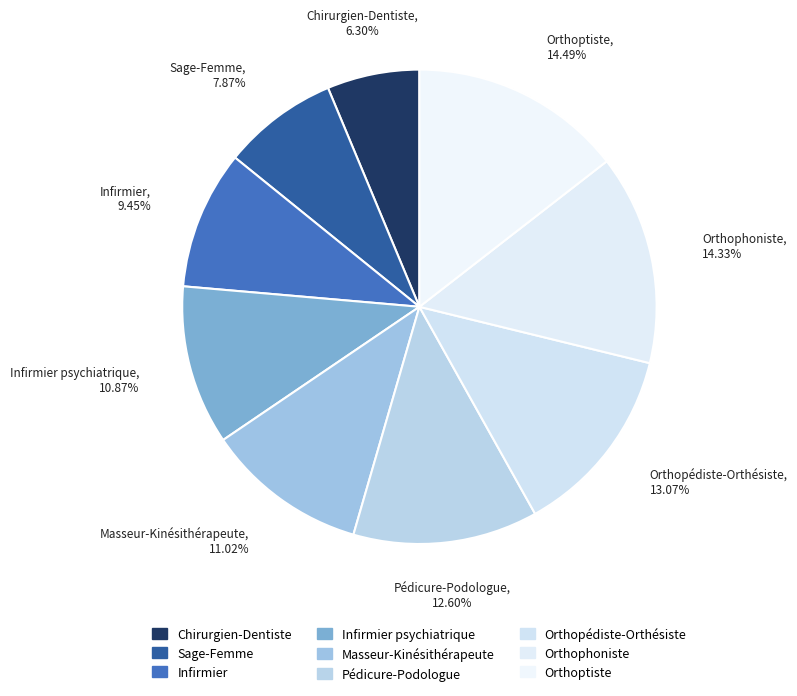

To the nearest percent, what is the average slice percentage?

11%